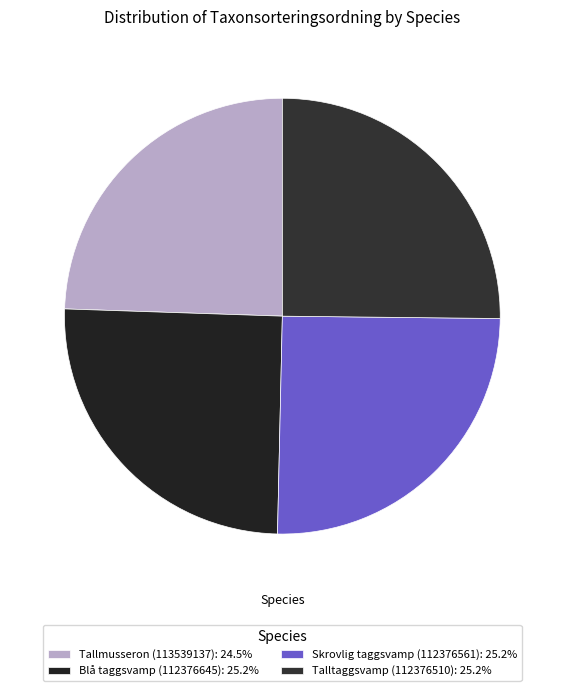

How many segments does this pie chart have?

4